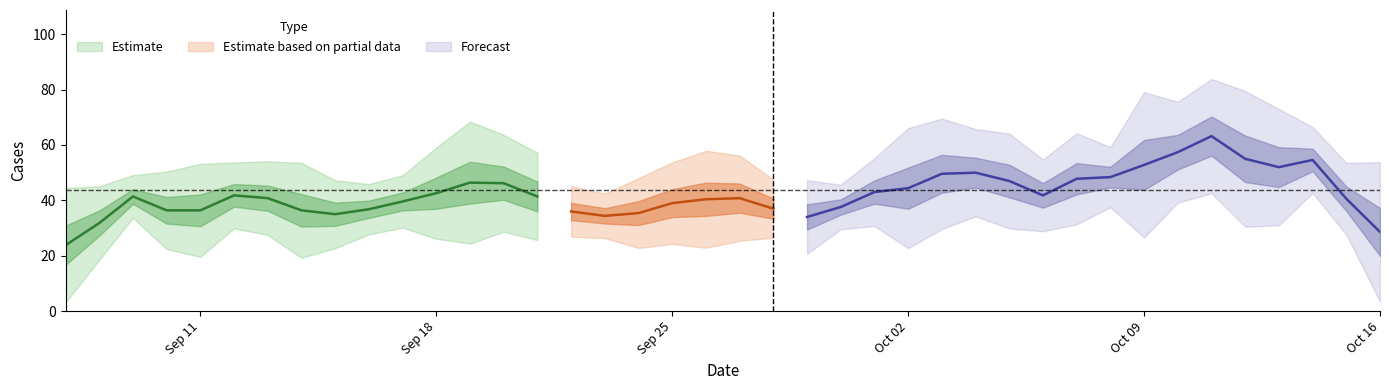

What is the approximate value at 2023-10-07, to the nearest 10?

50